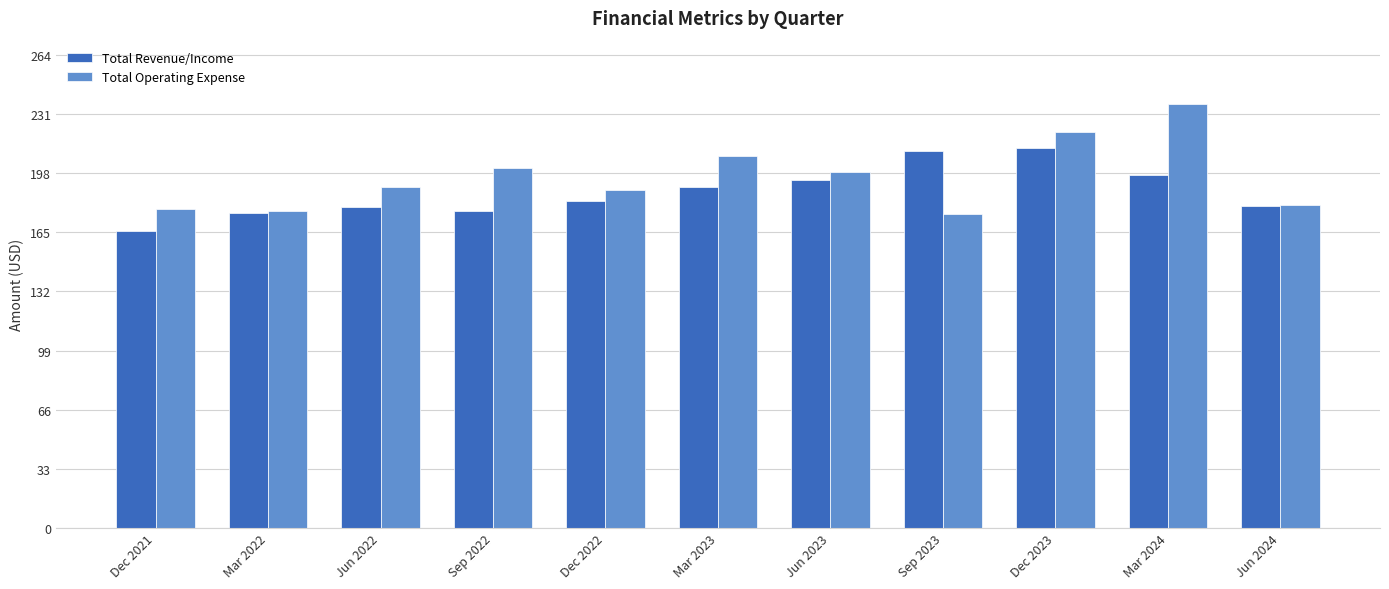

How many series are shown in this chart?

2